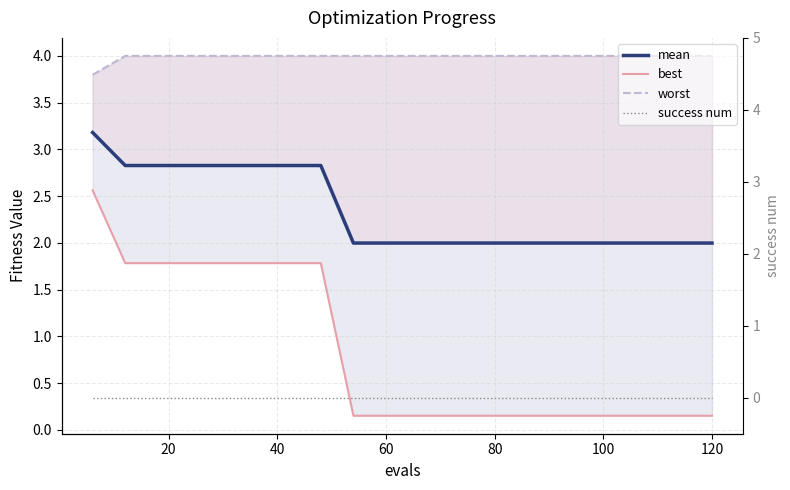

Reading right to left, extract all data points from this chart.

mean: 2.0	2.0	2.0	2.0	2.0	2.0	2.0	2.0	2.0	2.0	2.0	2.0	2.8	2.8	2.8	2.8	2.8	2.8	2.8	3.2
best: 0.2	0.2	0.2	0.2	0.2	0.2	0.2	0.2	0.2	0.2	0.2	0.2	1.8	1.8	1.8	1.8	1.8	1.8	1.8	2.6
worst: 4.0	4.0	4.0	4.0	4.0	4.0	4.0	4.0	4.0	4.0	4.0	4.0	4.0	4.0	4.0	4.0	4.0	4.0	4.0	3.8
success num: 0.0	0.0	0.0	0.0	0.0	0.0	0.0	0.0	0.0	0.0	0.0	0.0	0.0	0.0	0.0	0.0	0.0	0.0	0.0	0.0